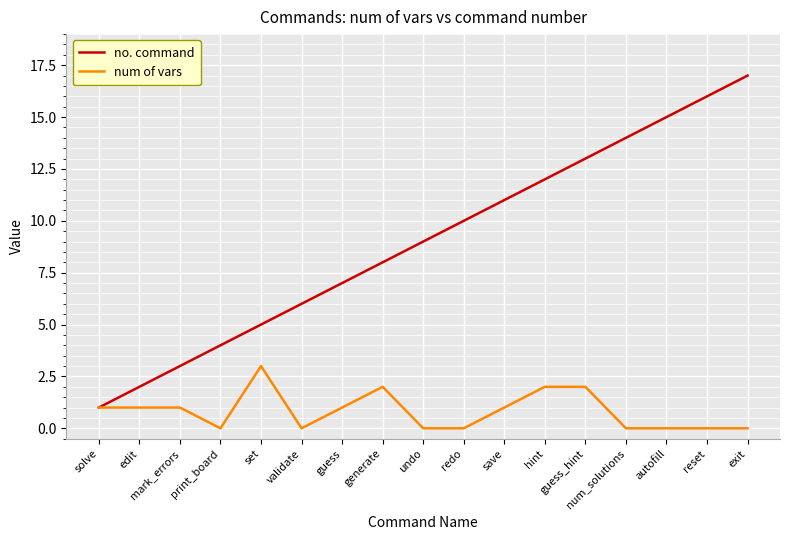

Rank the categories by no. command value from highest to lowest.

exit, reset, autofill, num_solutions, guess_hint, hint, save, redo, undo, generate, guess, validate, set, print_board, mark_errors, edit, solve